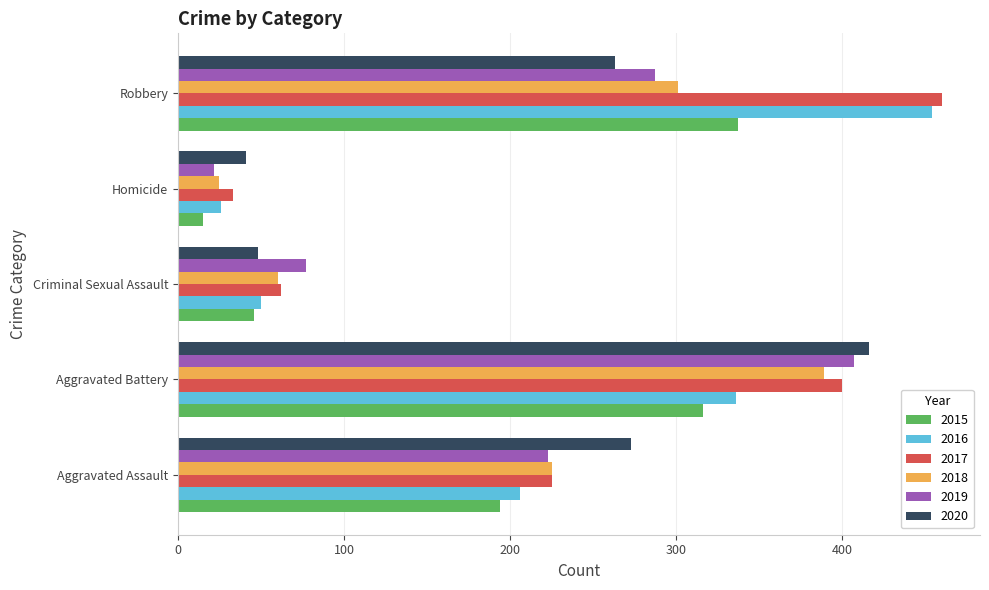

At which label is 2018 closest to 207?

Aggravated Assault